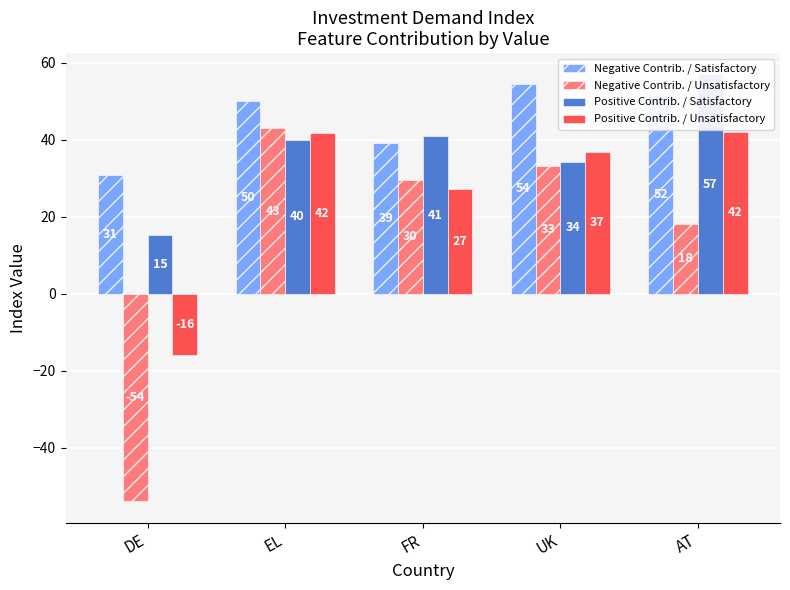

Rank the series by their average value, from highest to lowest.

Negative Contrib. / Satisfactory, Positive Contrib. / Satisfactory, Positive Contrib. / Unsatisfactory, Negative Contrib. / Unsatisfactory